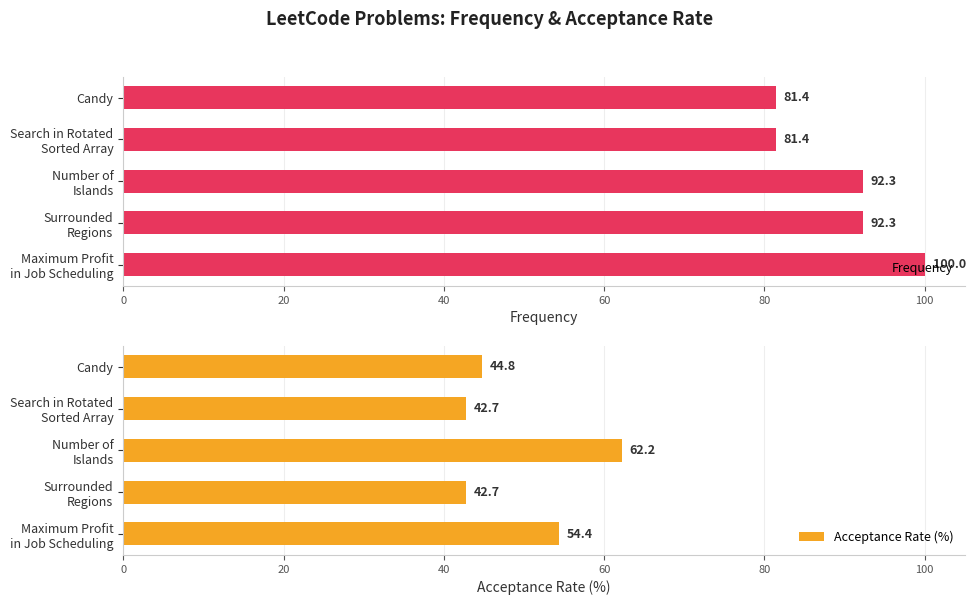

What is the sum of all Frequency values?

447.4